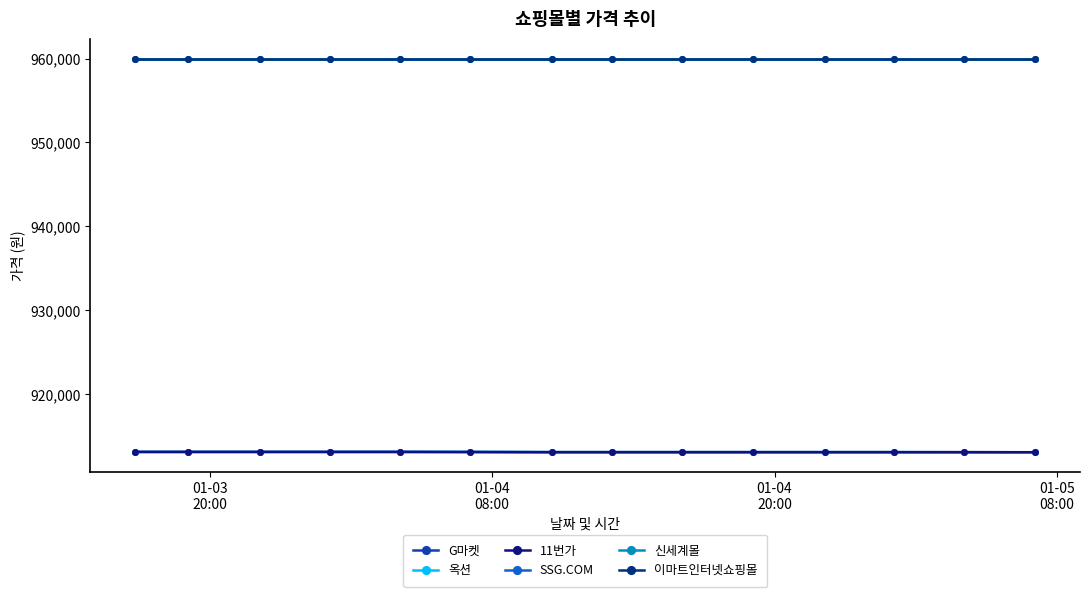

Does the chart have visible grid lines?

No